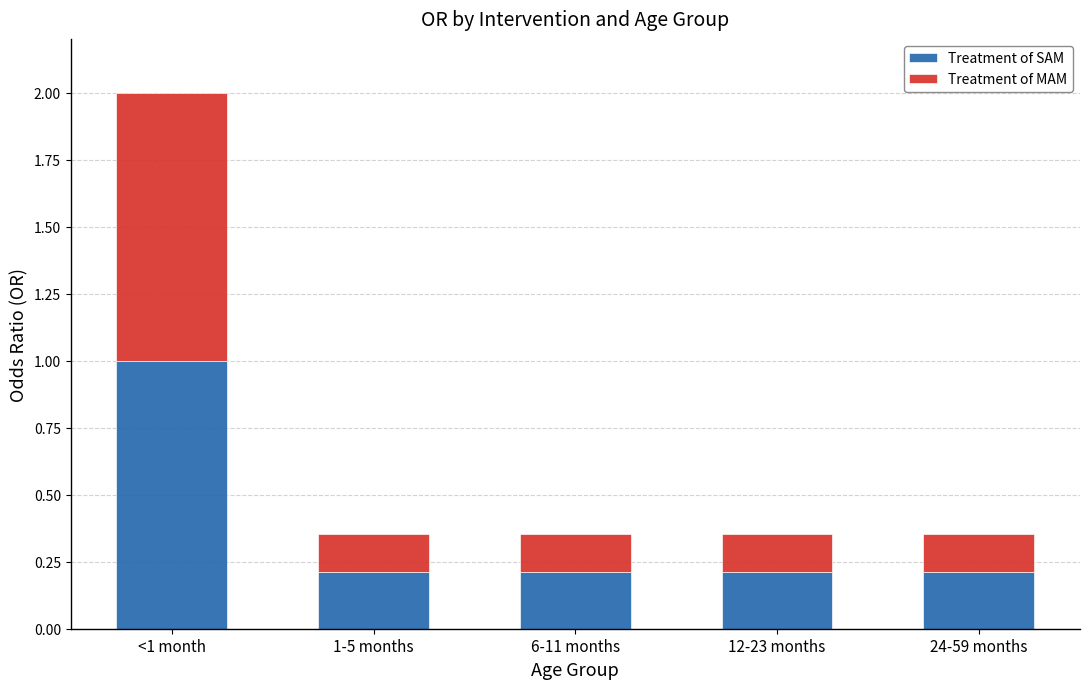

What is the highest value of the Treatment of SAM series?

1.0